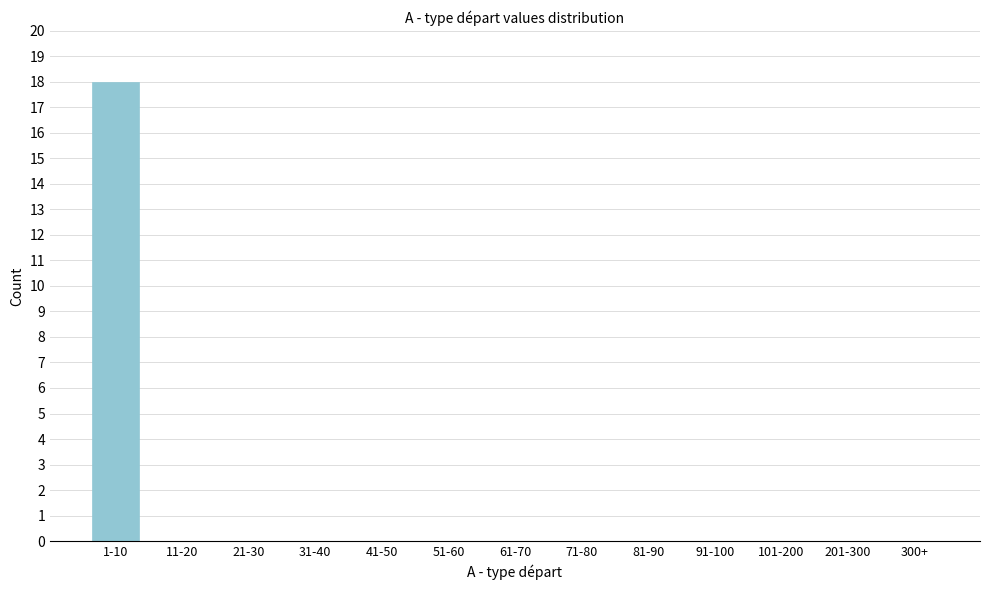

Reading left to right, transcribe all the data shown in this chart.

1-10=18	11-20=0	21-30=0	31-40=0	41-50=0	51-60=0	61-70=0	71-80=0	81-90=0	91-100=0	101-200=0	201-300=0	300+=0